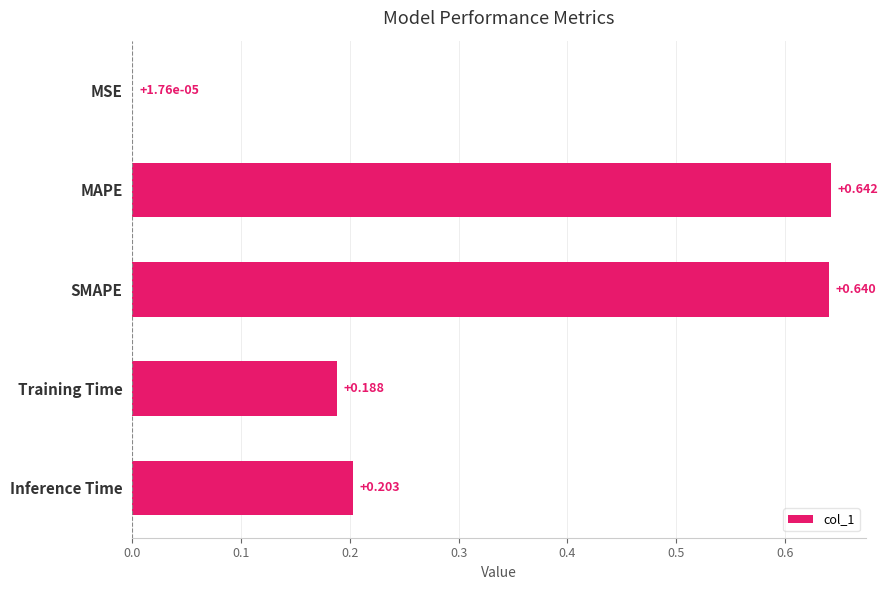

At which label is the value closest to 0?

MSE